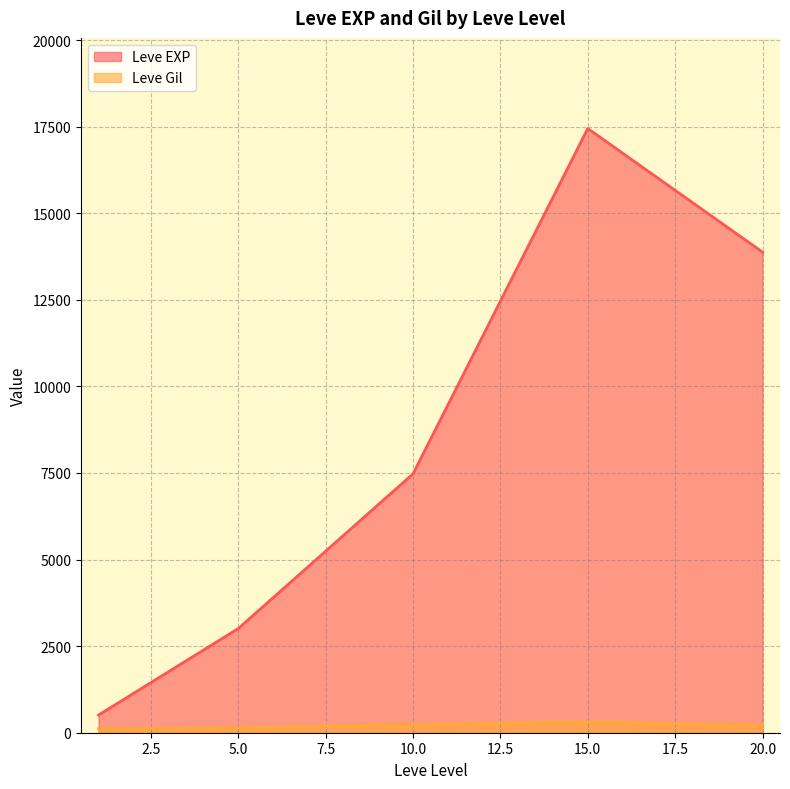

What is the difference between the maximum and minimum values in the Leve EXP series?

16934.8